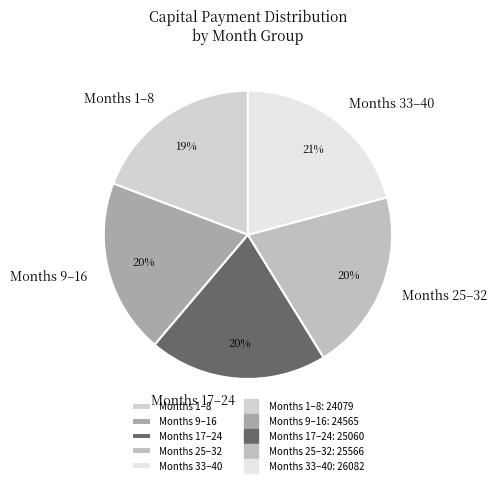

Is there any slice that represents more than half of the pie?

No